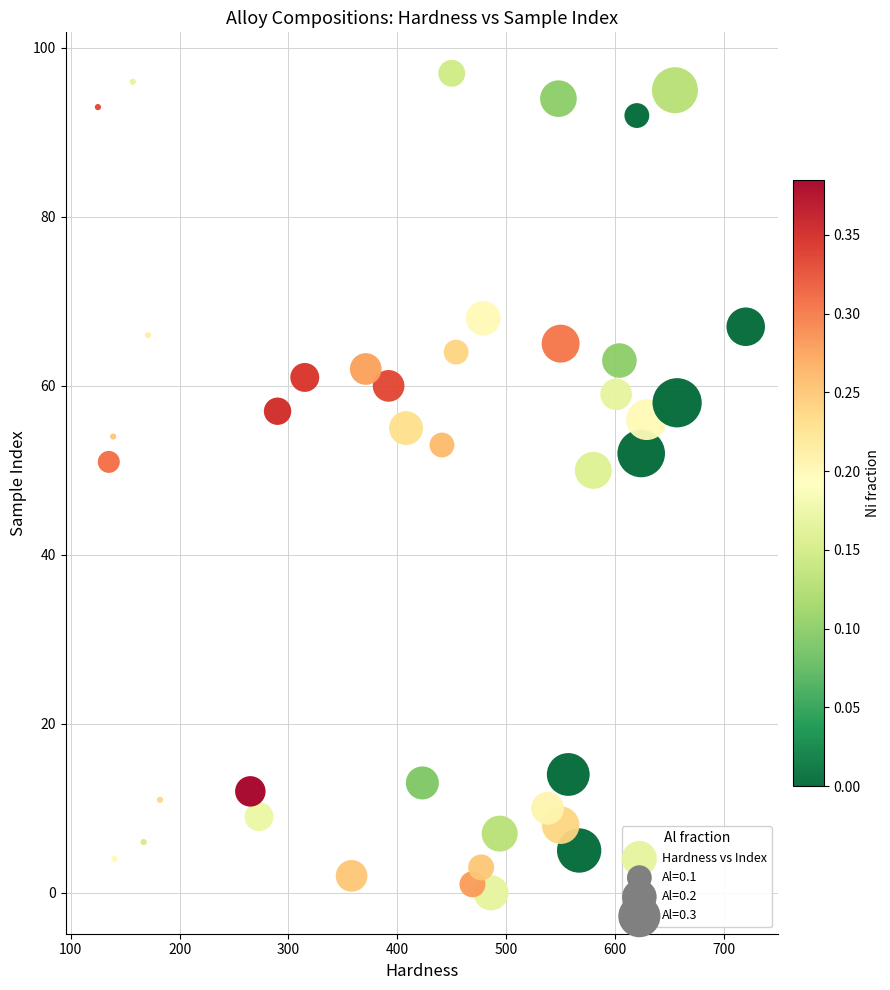

What is the range of X values (max minus min)?

595